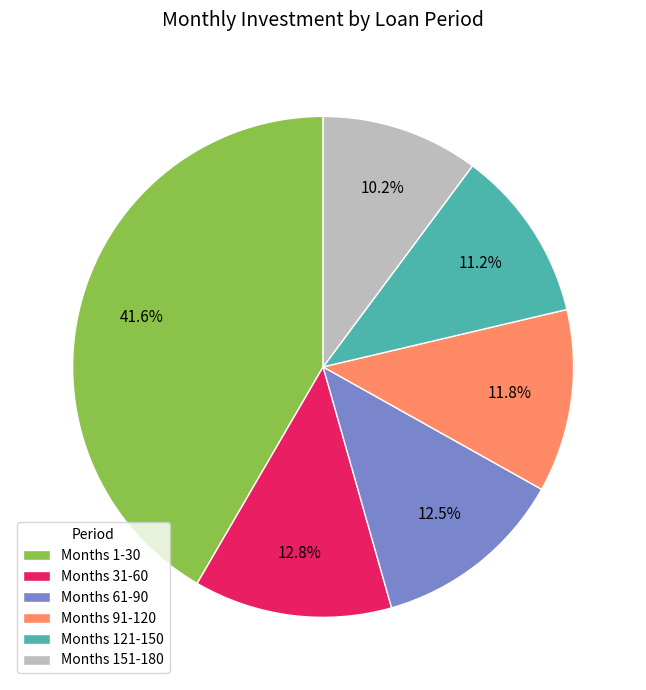

Does Months 31-60 account for over 50% of the chart?

No